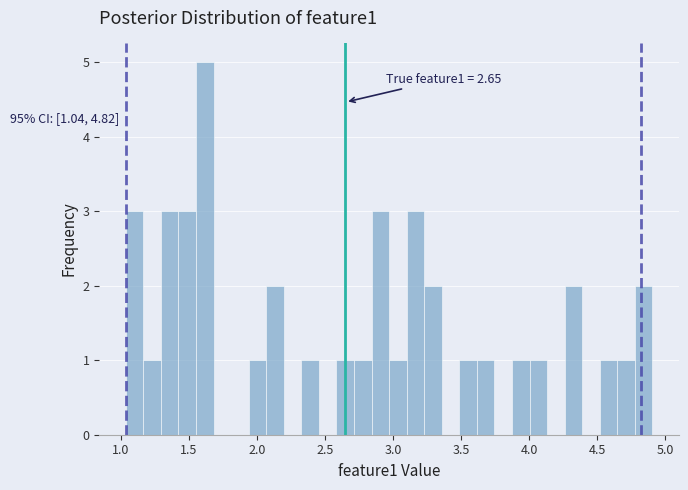

Around what value on the x-axis is the tallest bar? Give the approximate position of its centre, as read against the axis.

1.60